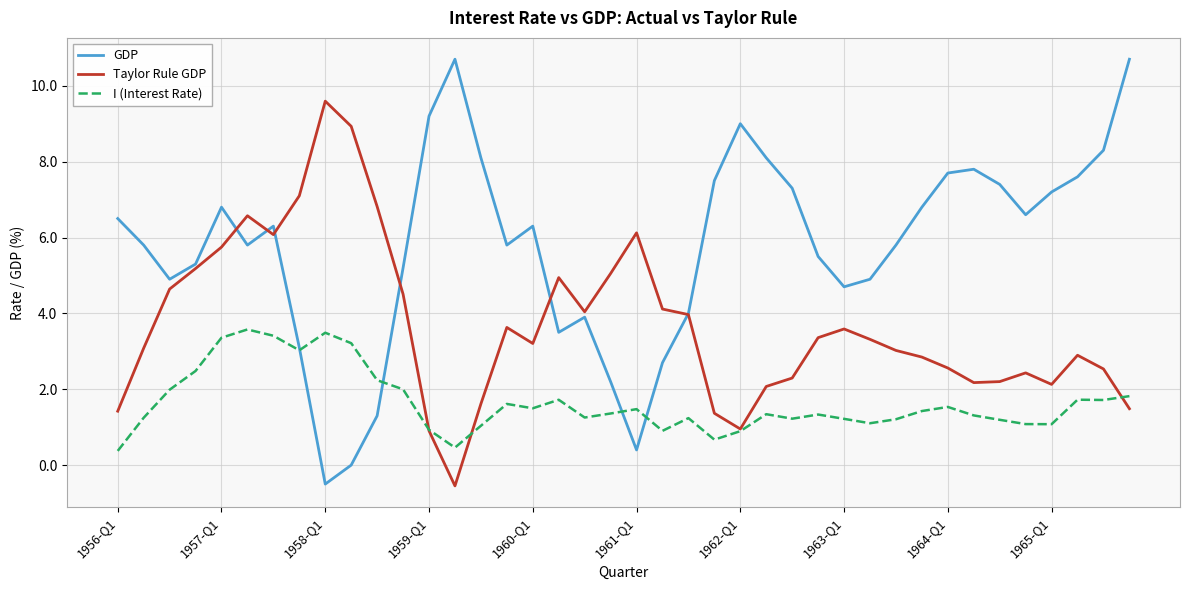

What is the sum of all I (Interest Rate) values?

65.8